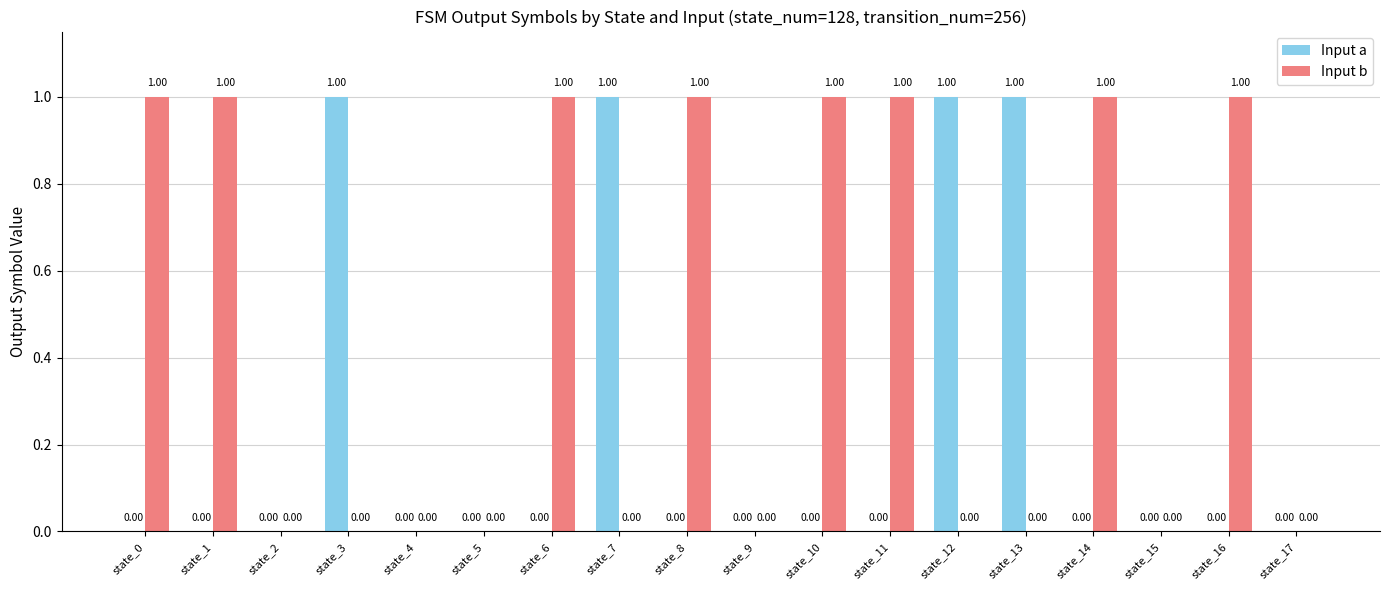

True or false: Input b has a value of -1 at state_4.

False